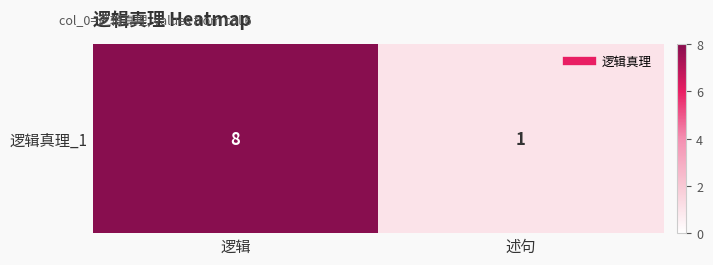

Rank the categories by value from lowest to highest.

述句, 逻辑